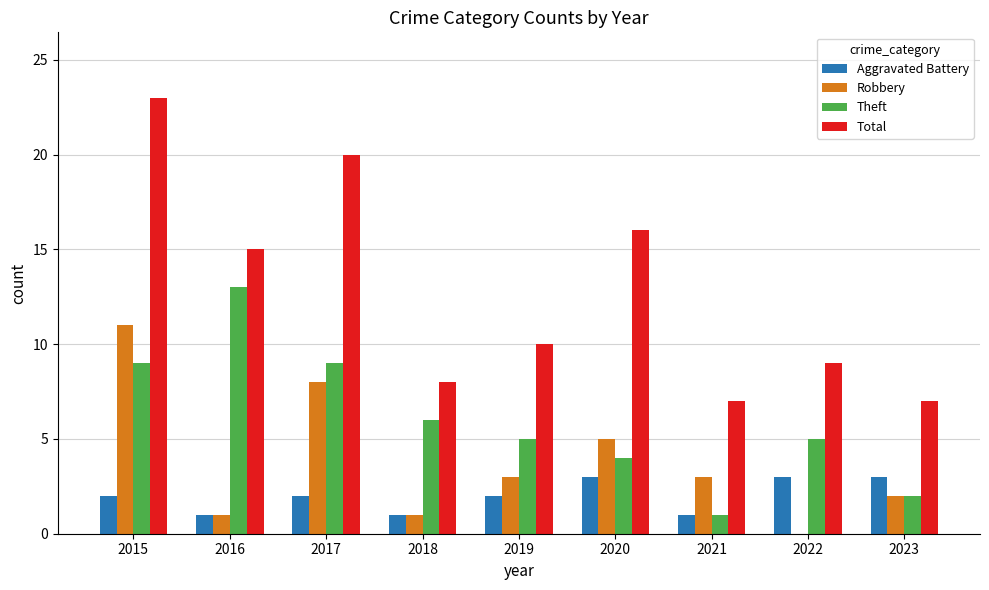

Which series has the largest total across all categories?

Total